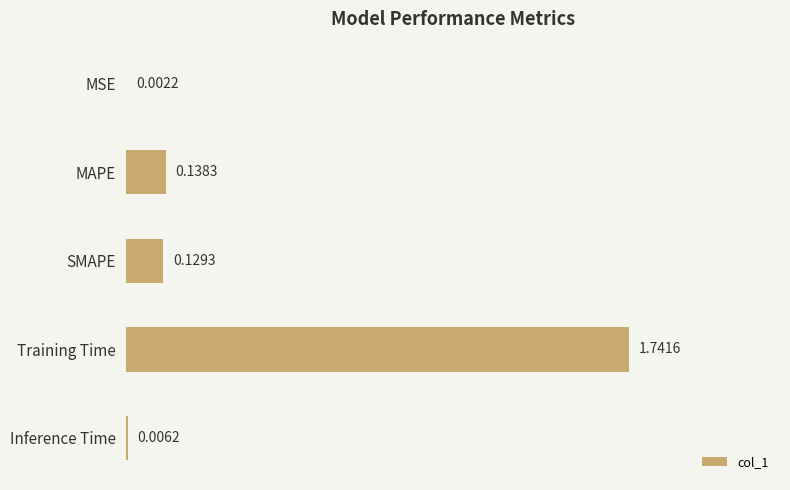

What is the sum of the values at Training Time and SMAPE?

1.9